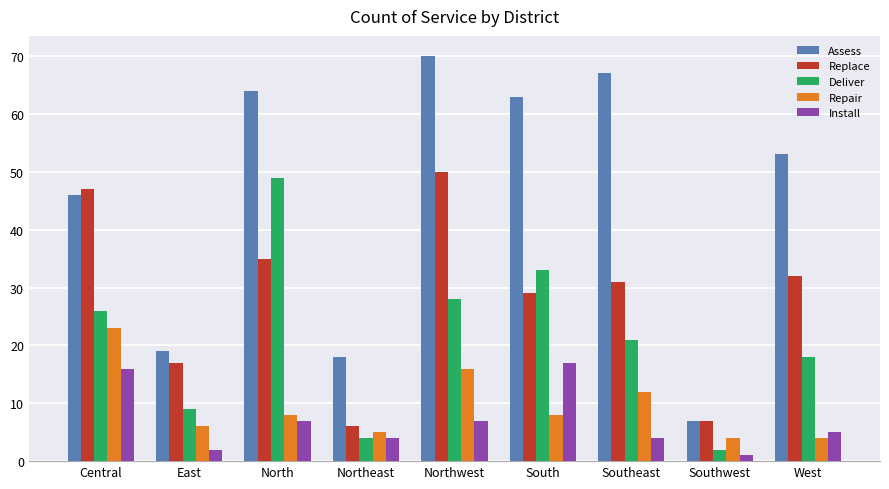

What is the difference between the Repair values at Northeast and Southeast?

7